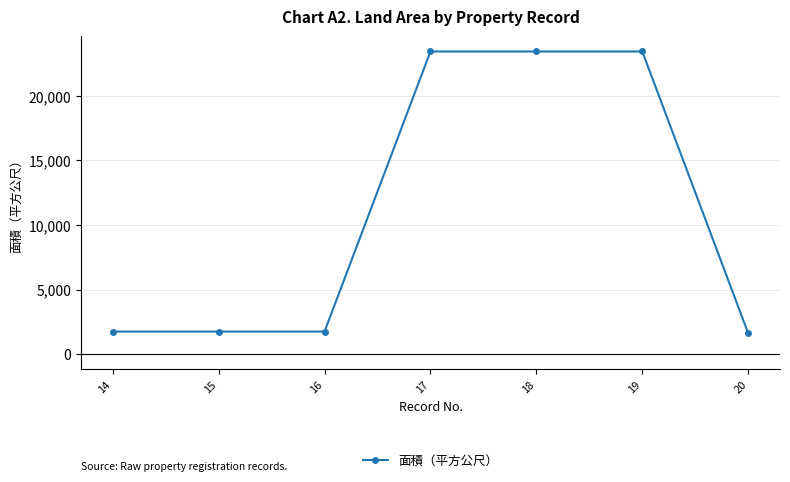

What is the maximum value shown in the chart?

23425